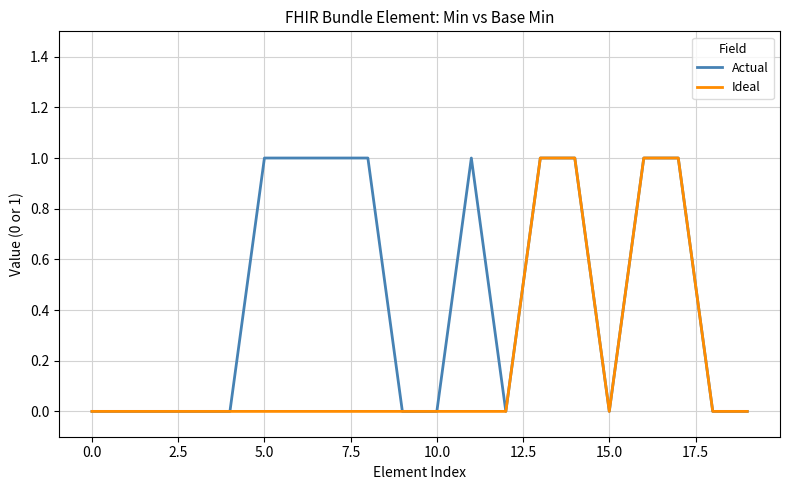

List the series in order of their overall mean, lowest first.

Ideal, Actual